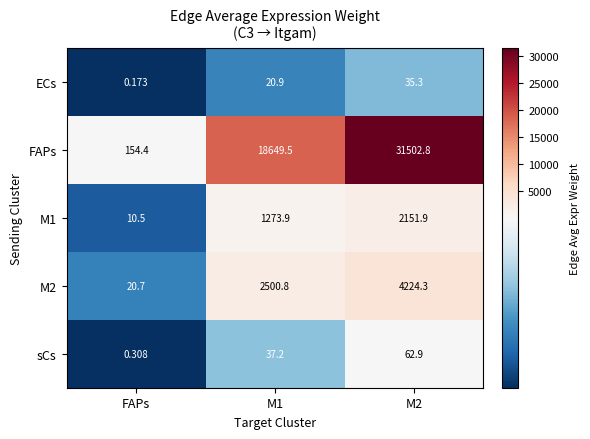

Which category has the lowest value across all series?

FAPs